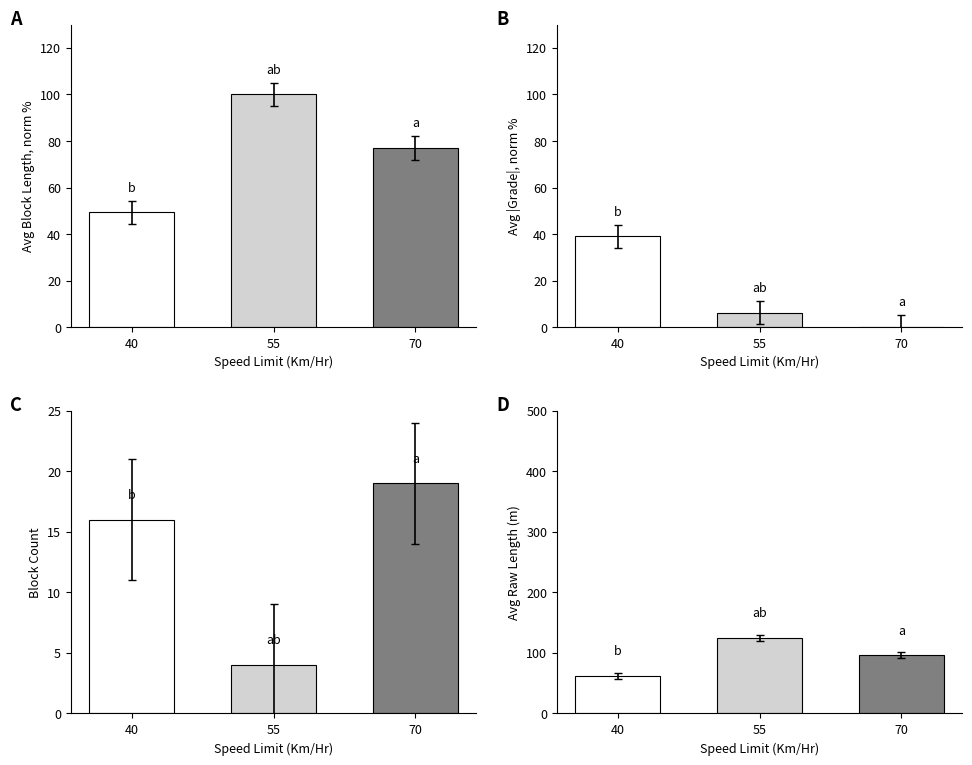

Is it true that Avg Block Length (m) equals 14.0 at 70?

True